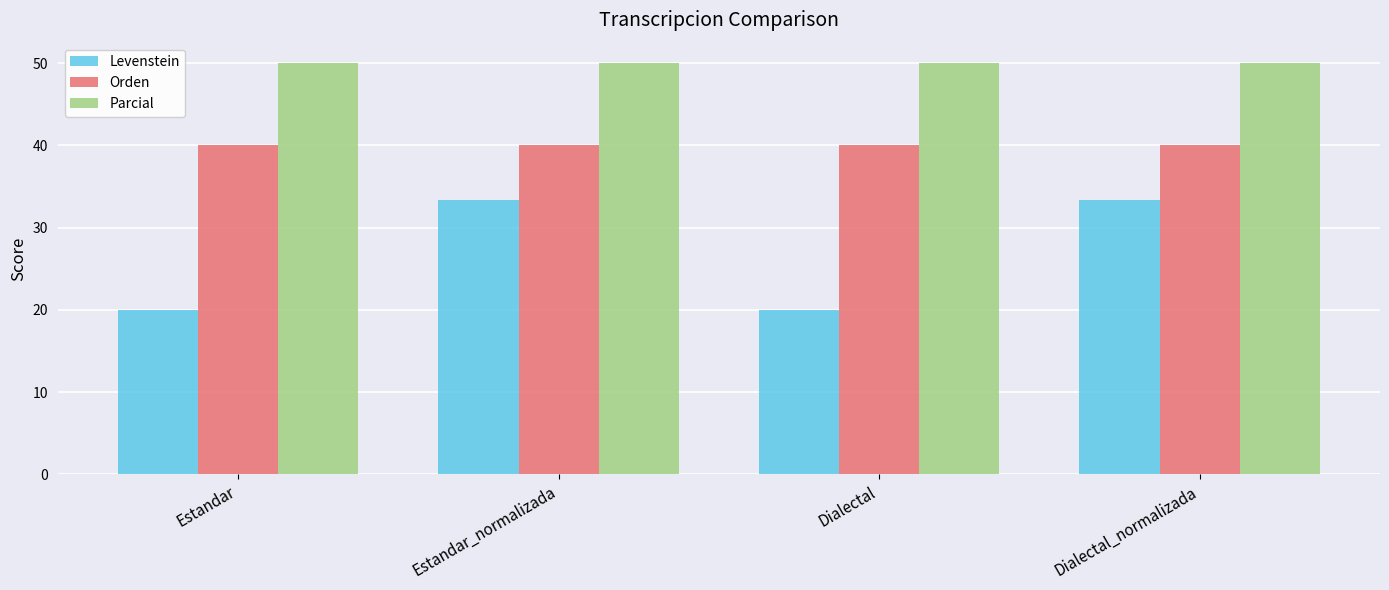

The value of Parcial at Dialectal is 50.0. True or false?

True